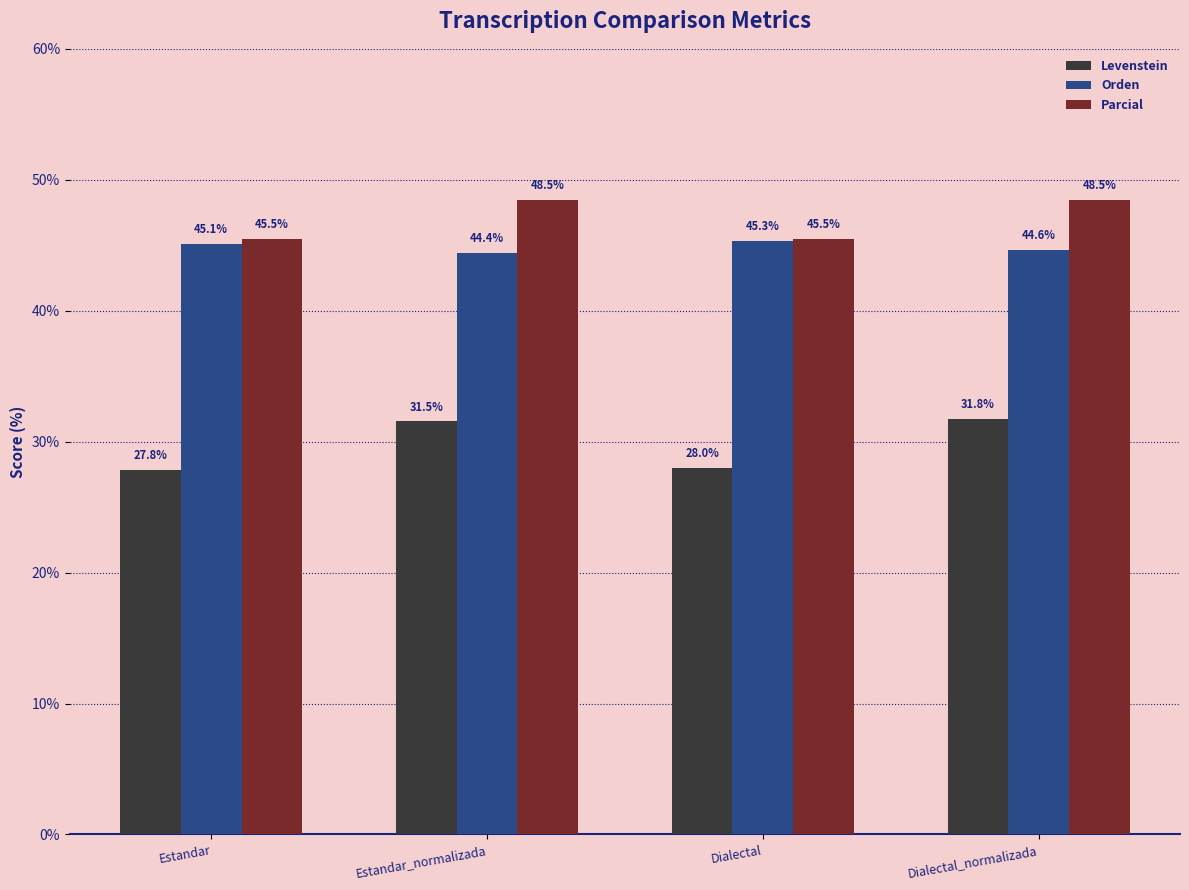

What is the value of the Orden bar at the 4th from the left?

44.6